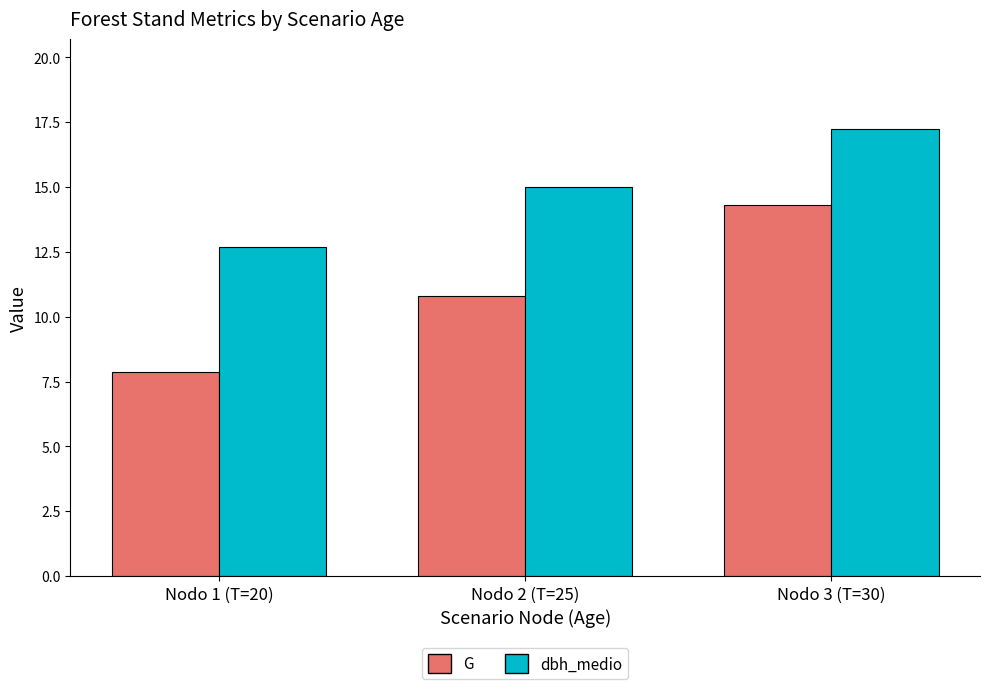

Which series changed the most between Nodo 2 (T=25) and Nodo 3 (T=30)?

G